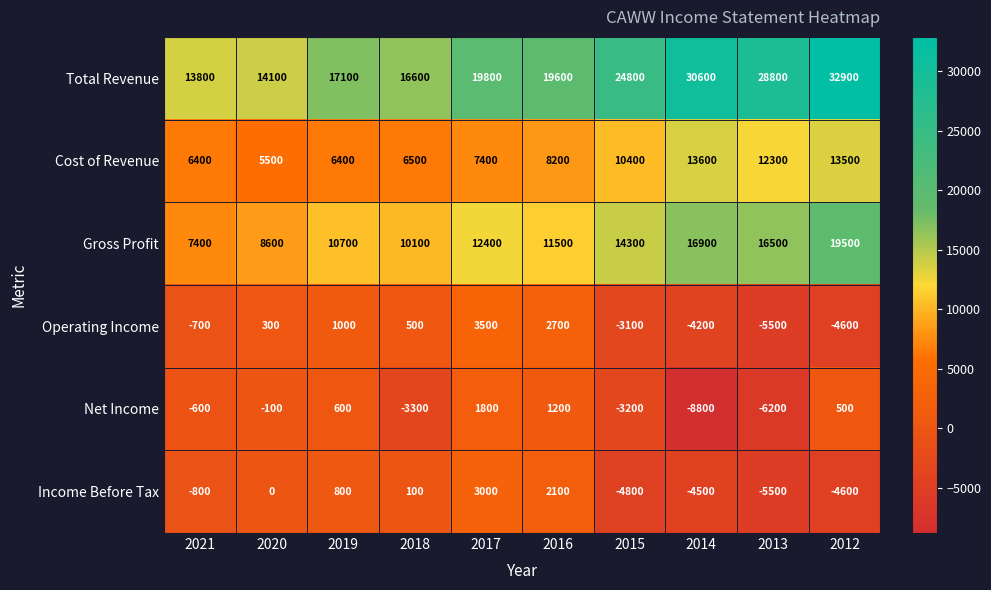

At how many categories does at least one series exceed 17641?

6